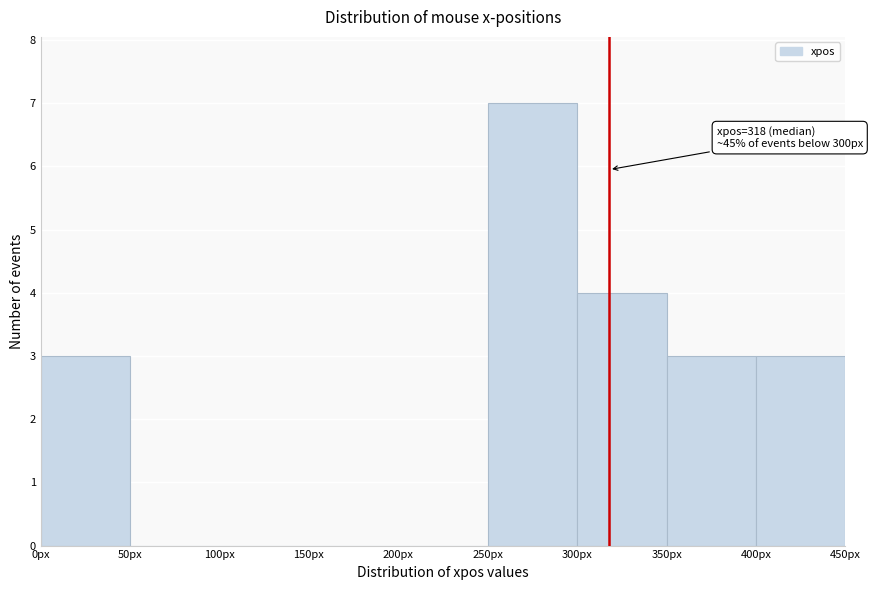

Which range on the x-axis has the tallest bar?

250 to 300